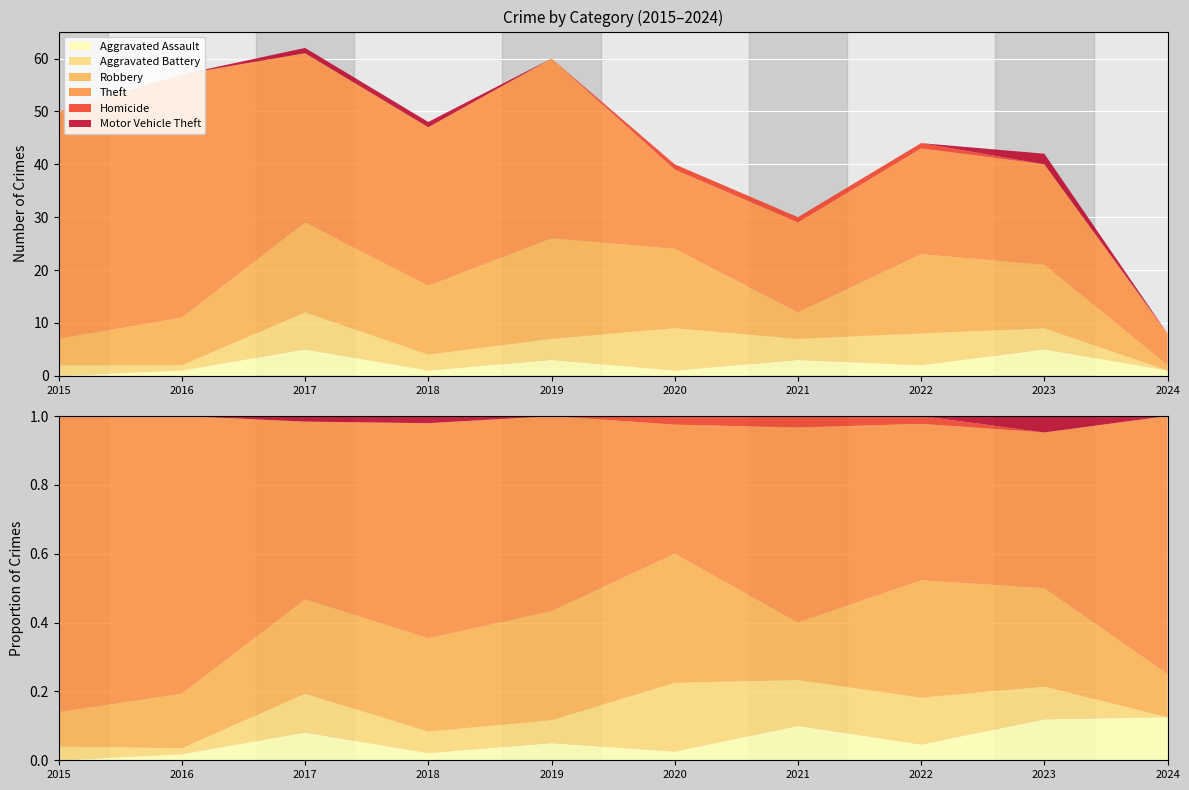

Reading left to right, list all the values displayed in this chart.

Aggravated Assault: 2015=0	2016=1	2017=5	2018=1	2019=3	2020=1	2021=3	2022=2	2023=5	2024=1
Aggravated Battery: 2015=2	2016=1	2017=7	2018=3	2019=4	2020=8	2021=4	2022=6	2023=4	2024=0
Robbery: 2015=5	2016=9	2017=17	2018=13	2019=19	2020=15	2021=5	2022=15	2023=12	2024=1
Theft: 2015=43	2016=46	2017=32	2018=30	2019=34	2020=15	2021=17	2022=20	2023=19	2024=6
Homicide: 2015=0	2016=0	2017=0	2018=0	2019=0	2020=1	2021=1	2022=1	2023=0	2024=0
Motor Vehicle Theft: 2015=0	2016=0	2017=1	2018=1	2019=0	2020=0	2021=0	2022=0	2023=2	2024=0